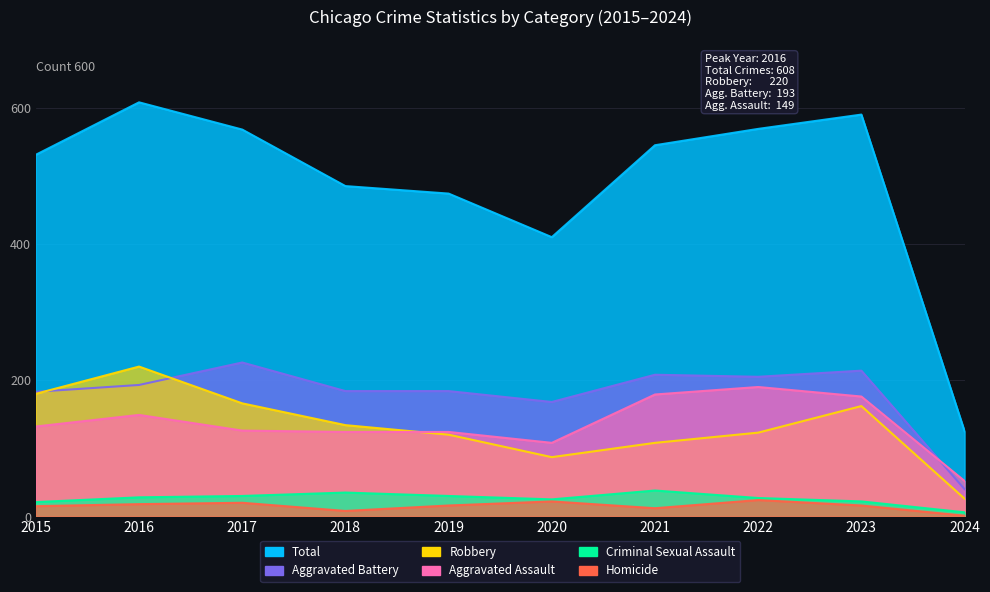

Reading left to right, transcribe all the data shown in this chart.

Aggravated Assault: 2015=132	2016=149	2017=126	2018=124	2019=124	2020=108	2021=179	2022=190	2023=176	2024=52
Aggravated Battery: 2015=183	2016=193	2017=226	2018=184	2019=184	2020=168	2021=208	2022=205	2023=214	2024=40
Criminal Sexual Assault: 2015=21	2016=28	2017=30	2018=35	2019=30	2020=25	2021=38	2022=27	2023=22	2024=6
Homicide: 2015=15	2016=18	2017=20	2018=8	2019=16	2020=22	2021=12	2022=24	2023=16	2024=1
Robbery: 2015=180	2016=220	2017=166	2018=134	2019=120	2020=87	2021=108	2022=123	2023=162	2024=26
Total: 2015=531	2016=608	2017=568	2018=485	2019=474	2020=410	2021=545	2022=569	2023=590	2024=125